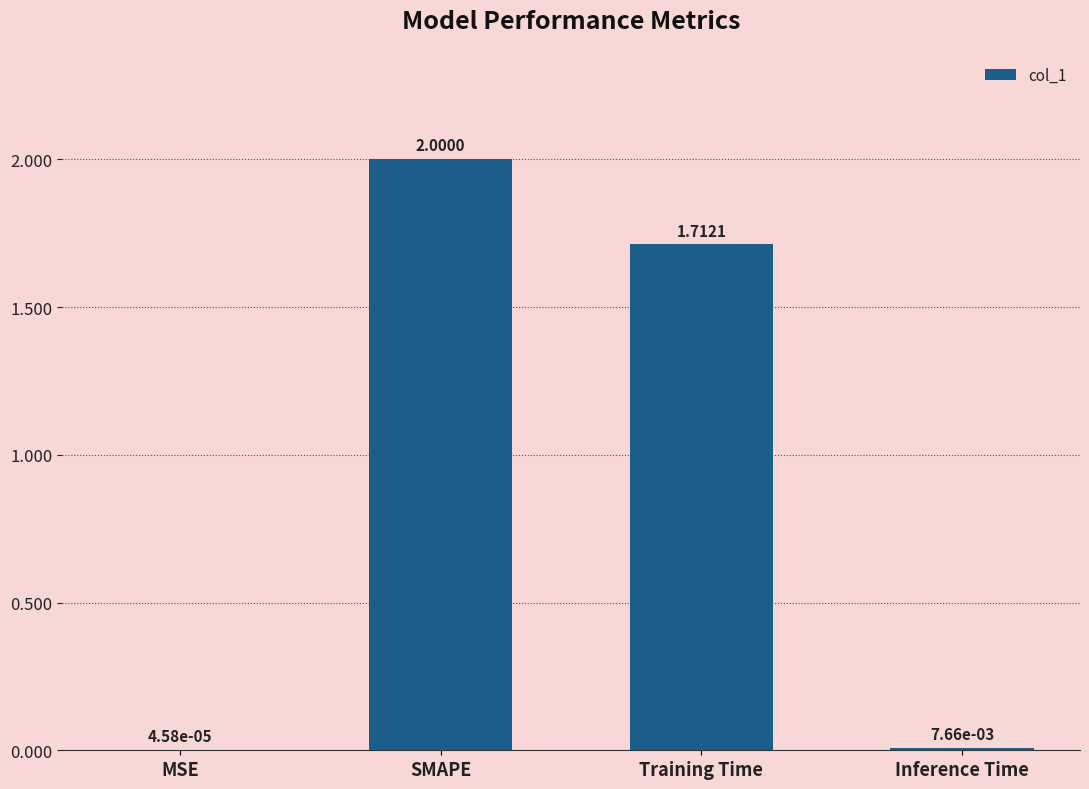

Which category has the highest value across all series?

SMAPE